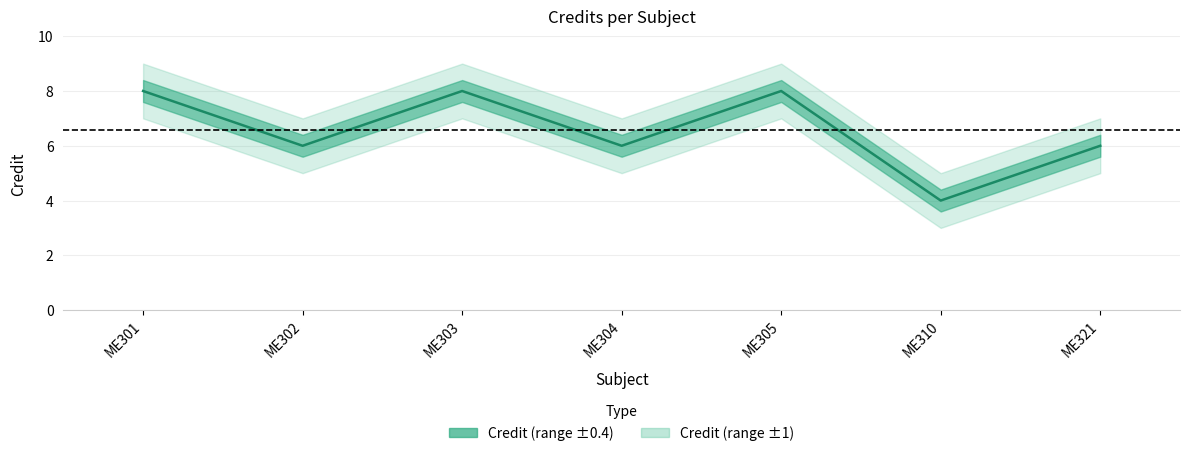

What is the sum of the values at ME310 and ME305?

12